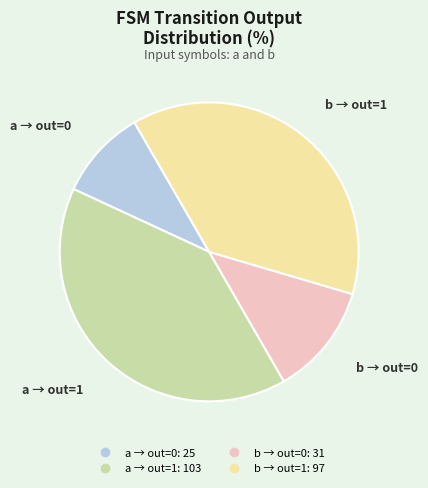

Does any single category account for the majority?

No